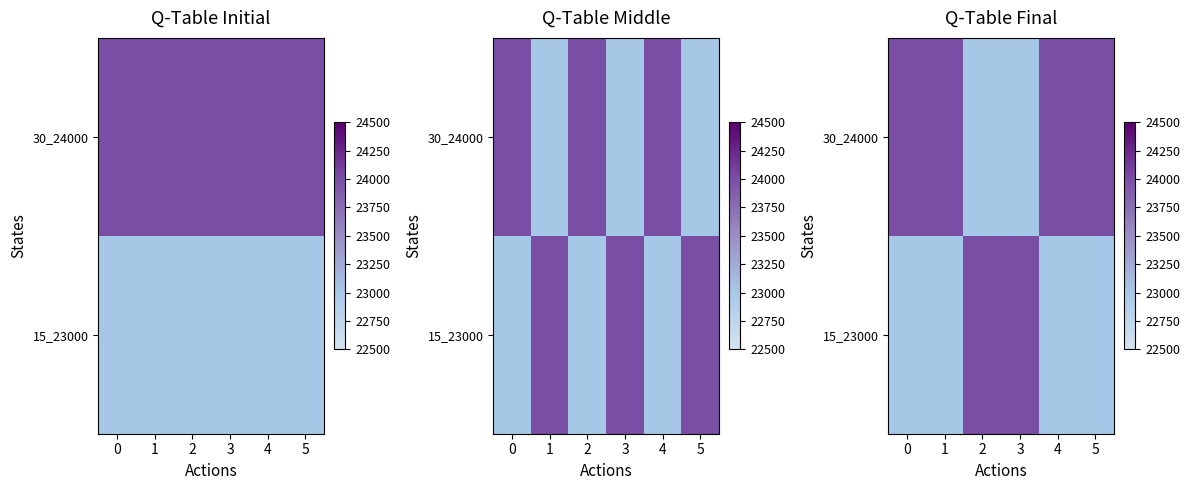

List the series in order of their peak value, highest first.

30_24000, 15_23000